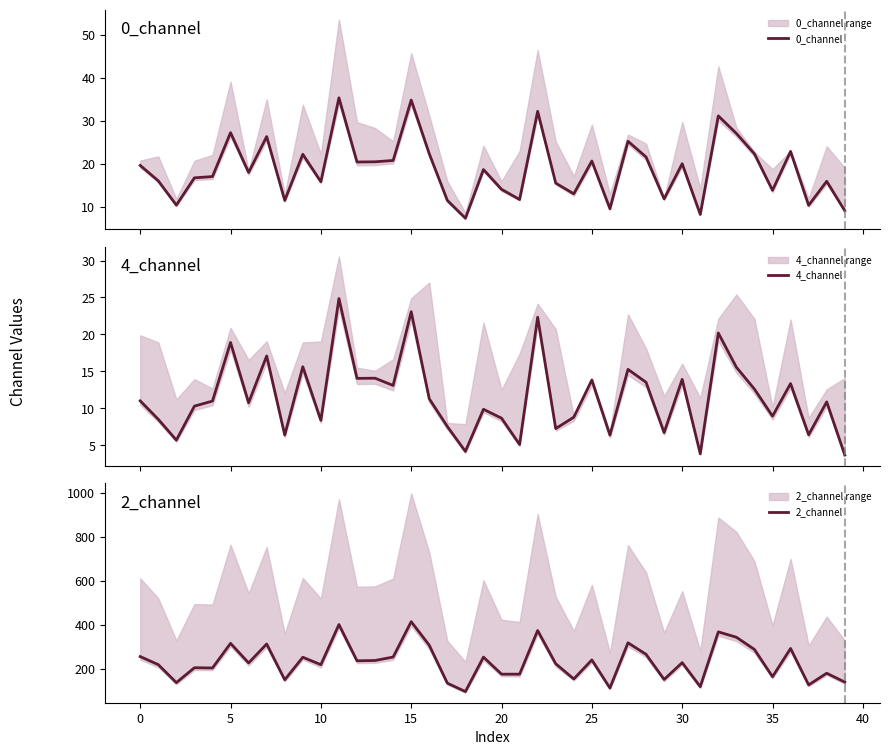

What is the maximum value for 0_channel?

35.4